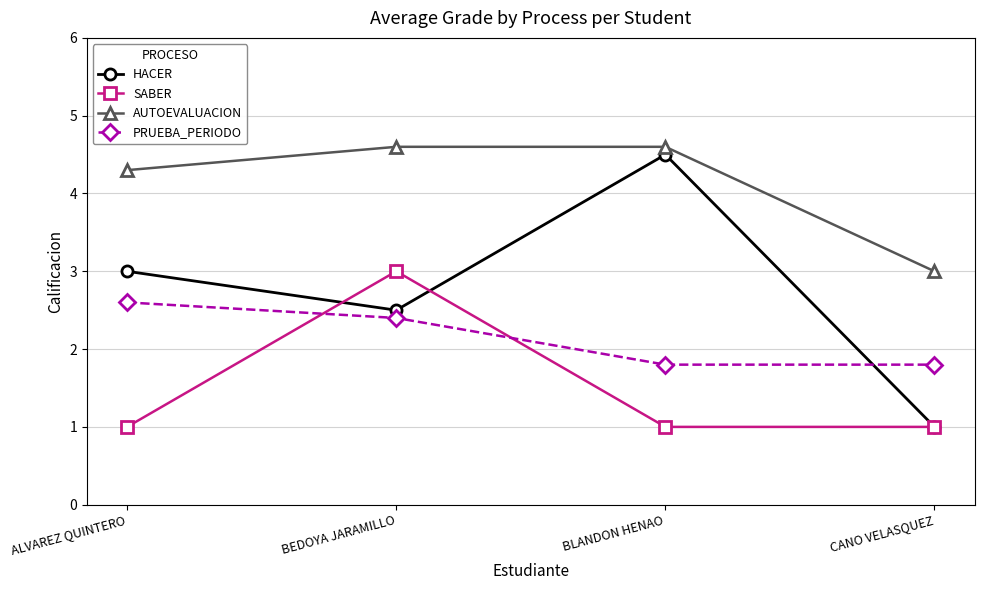

What is the label of the 1st point from the right?

CANO VELASQUEZ